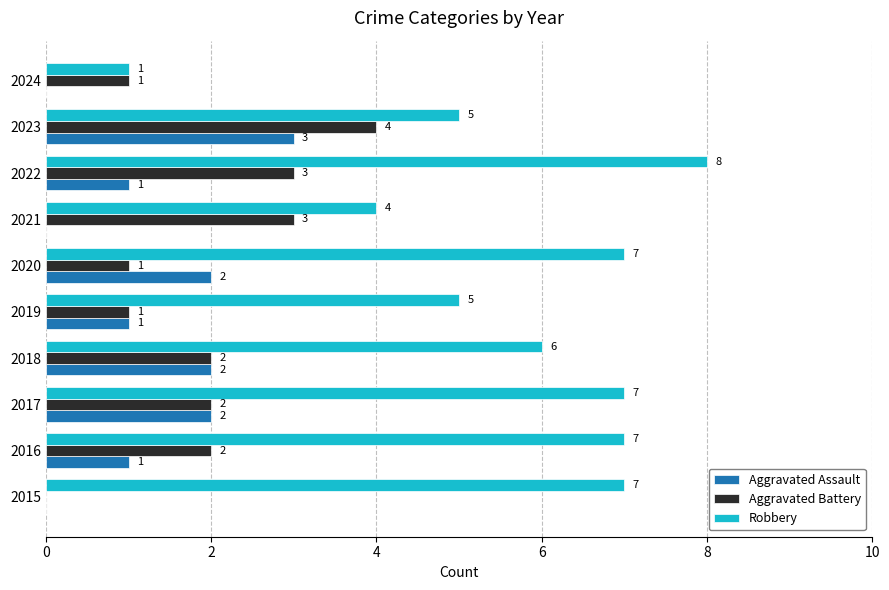

Between 2015 and 2024, which series saw the biggest shift?

Robbery